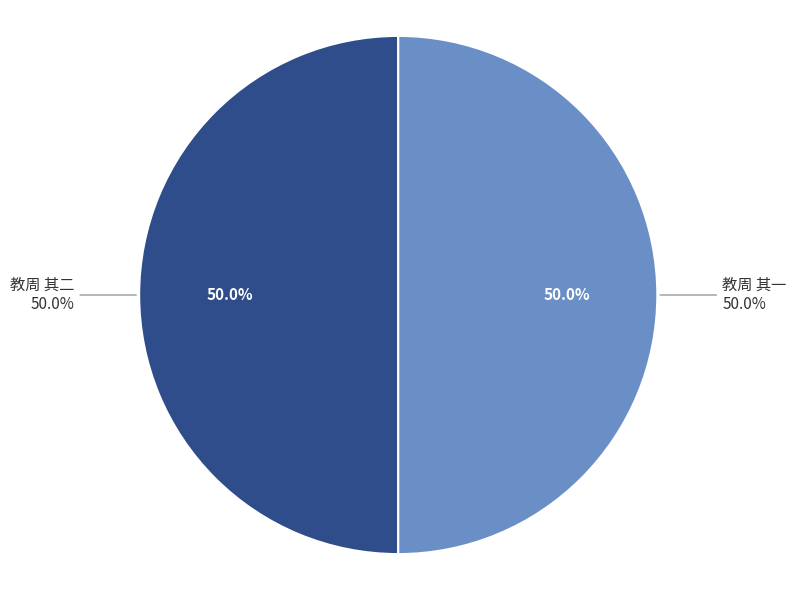

Which category has the smallest portion of the pie?

教周 其一